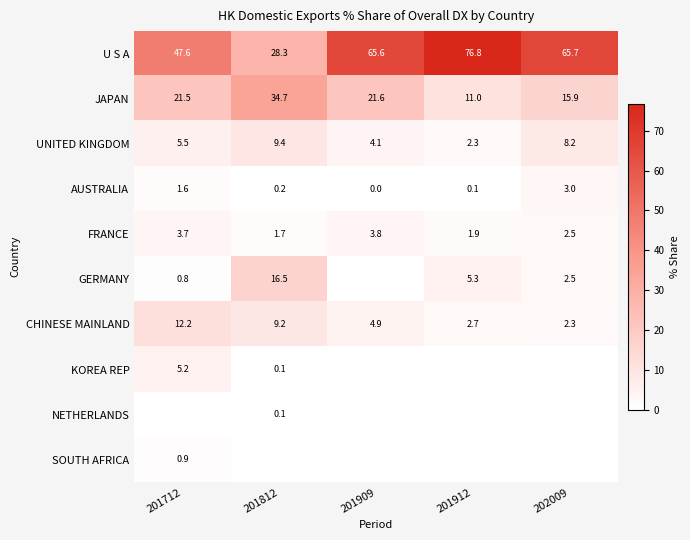

What is the lowest value of the JAPAN series?

11.0